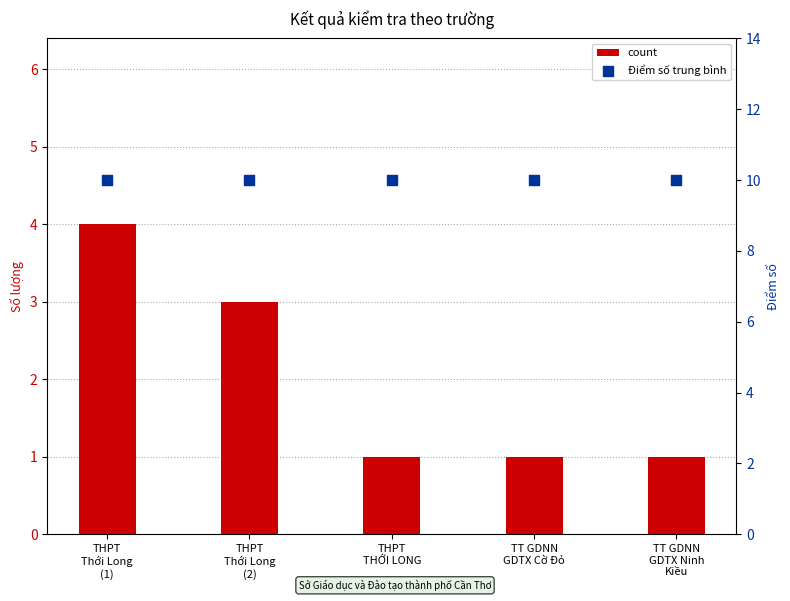

Which series has the largest Y range (max minus min)?

count